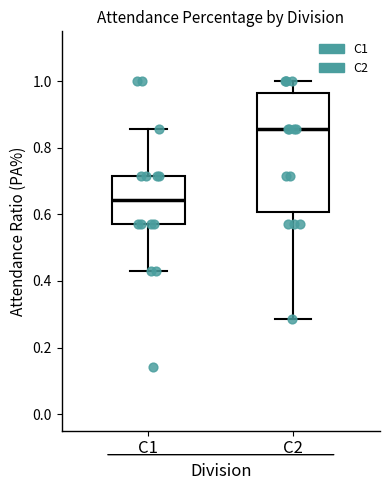

Which box is the tallest, from its lower edge to its upper edge?

C2